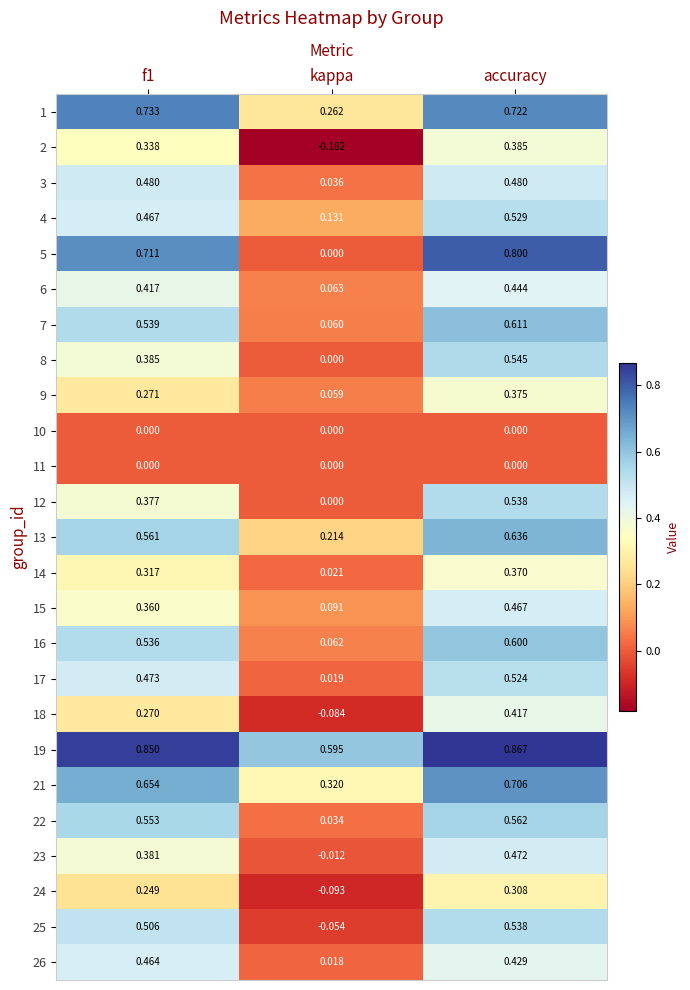

Which series changed the most between f1 and accuracy?

12